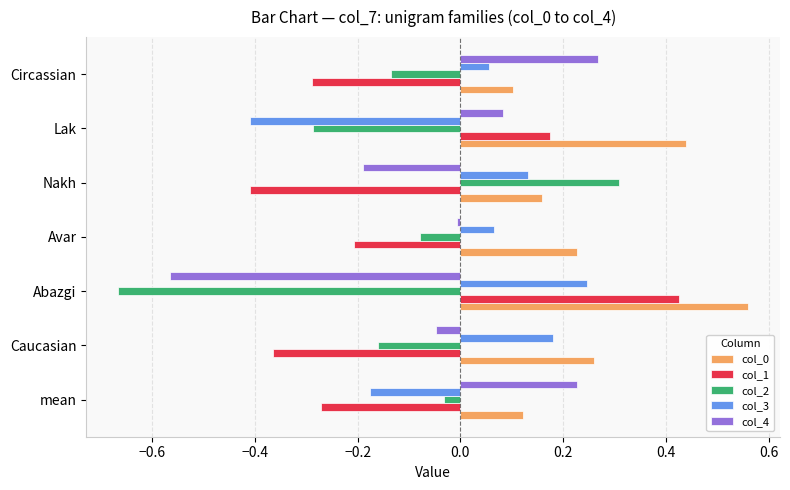

What is the difference between the maximum and minimum values in the col_0 series?

0.5